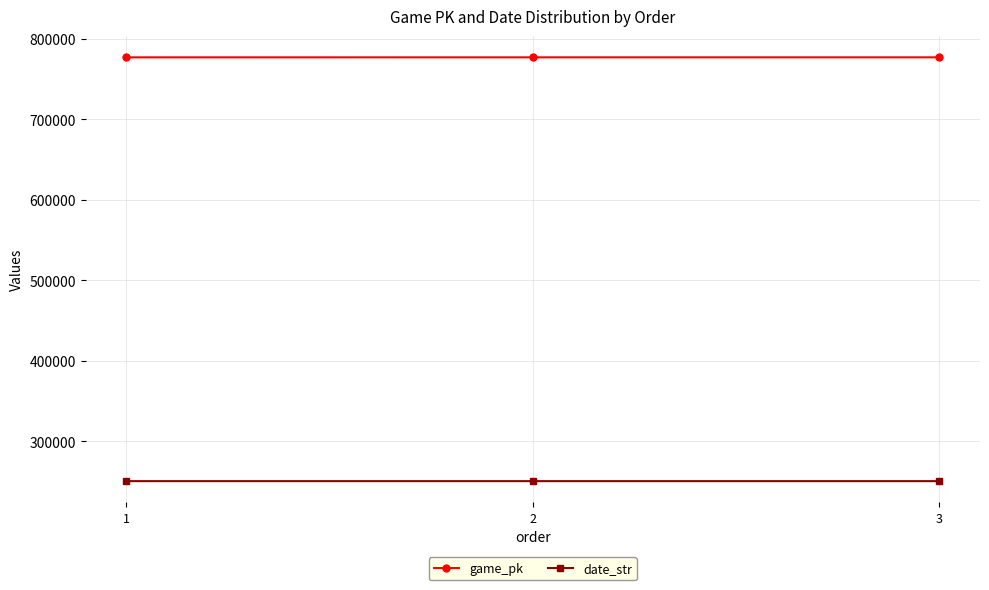

At how many categories does at least one series exceed 754374?

3